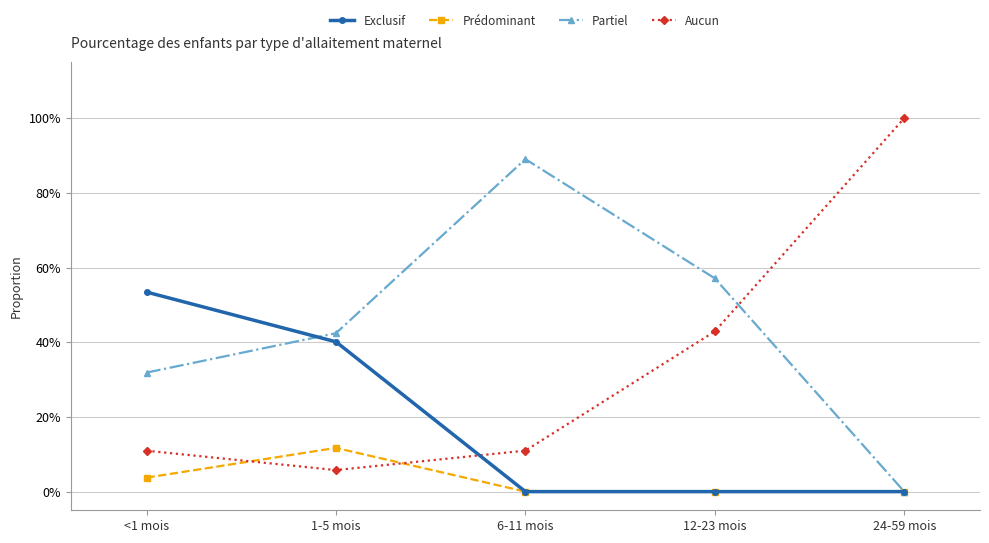

What are all the series names shown in the legend?

Exclusif, Prédominant, Partiel, Aucun